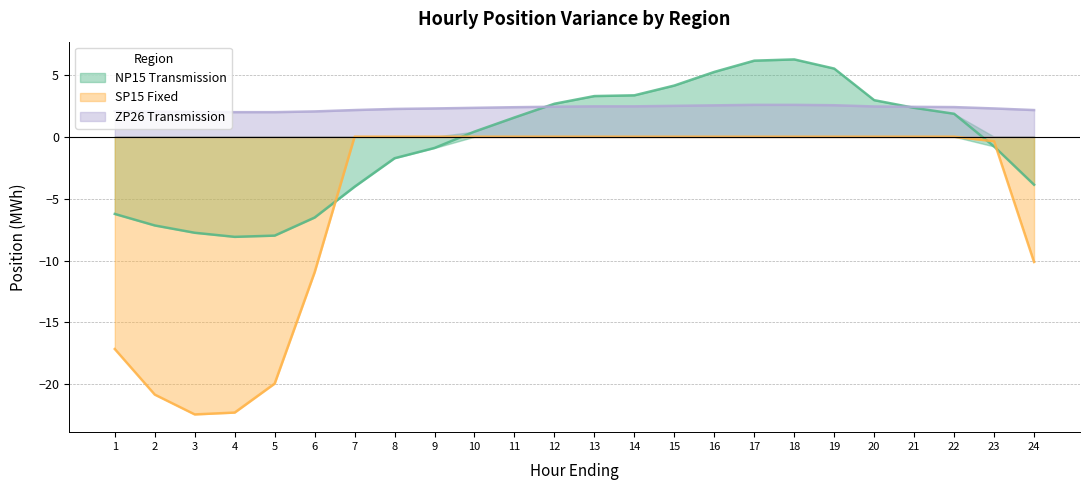

What is the spread (max minus min) of values at 16?

5.2